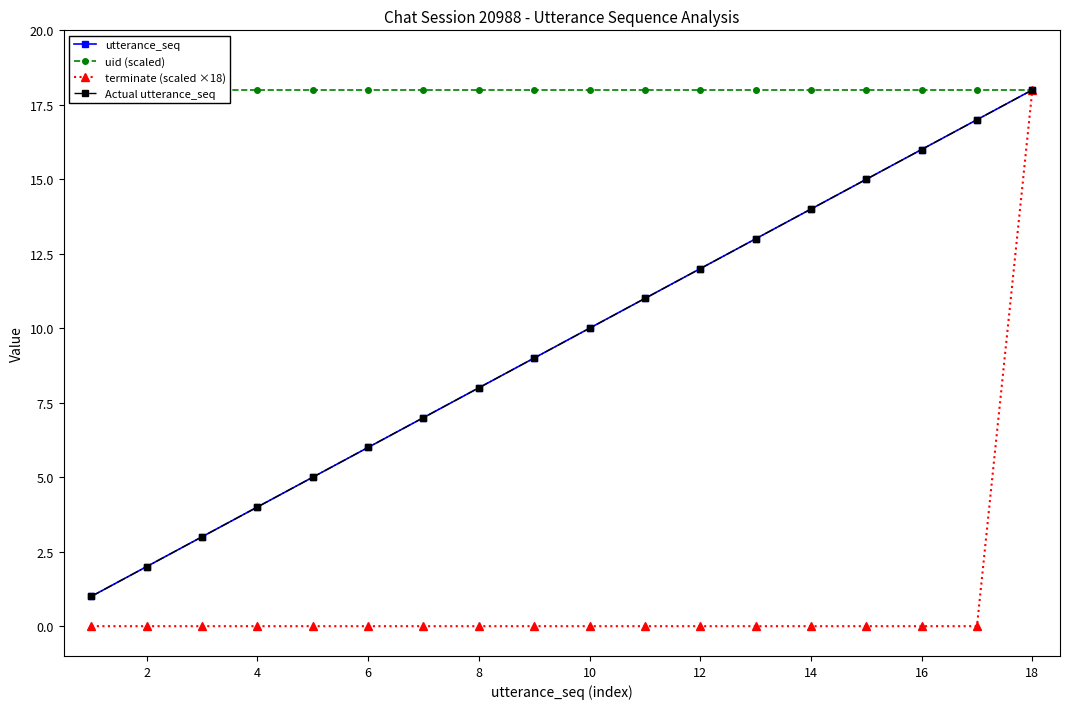

Which series has the largest range (max minus min)?

terminate (scaled ×18)